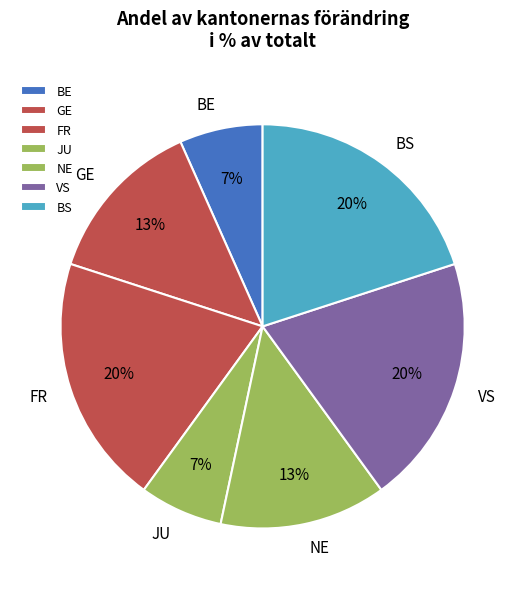

Combined, do GE and NE account for over 50%?

No